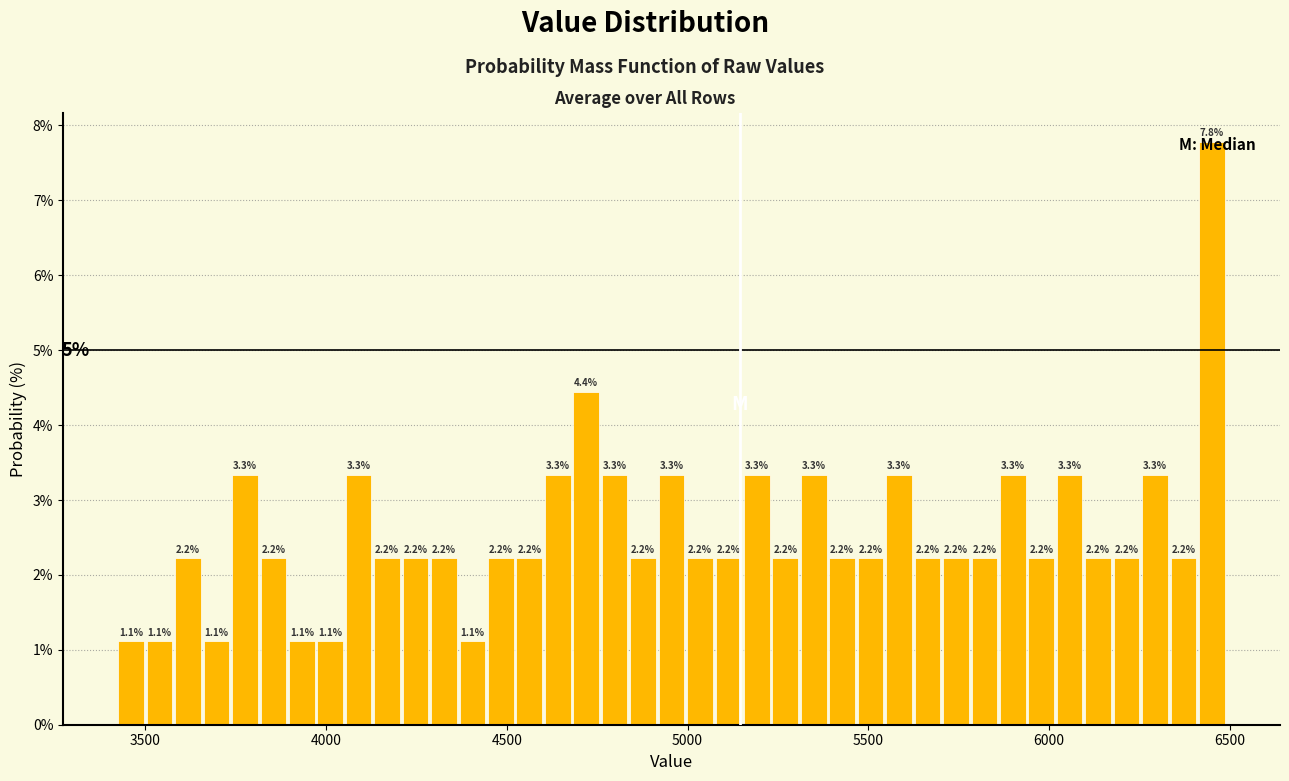

Read against the x-axis, roughly where is the centre of the tallest bar?

6450